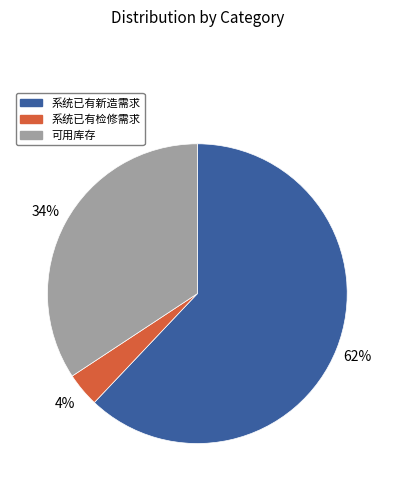

Is it true that 可用库存 is 34% of the pie?

True